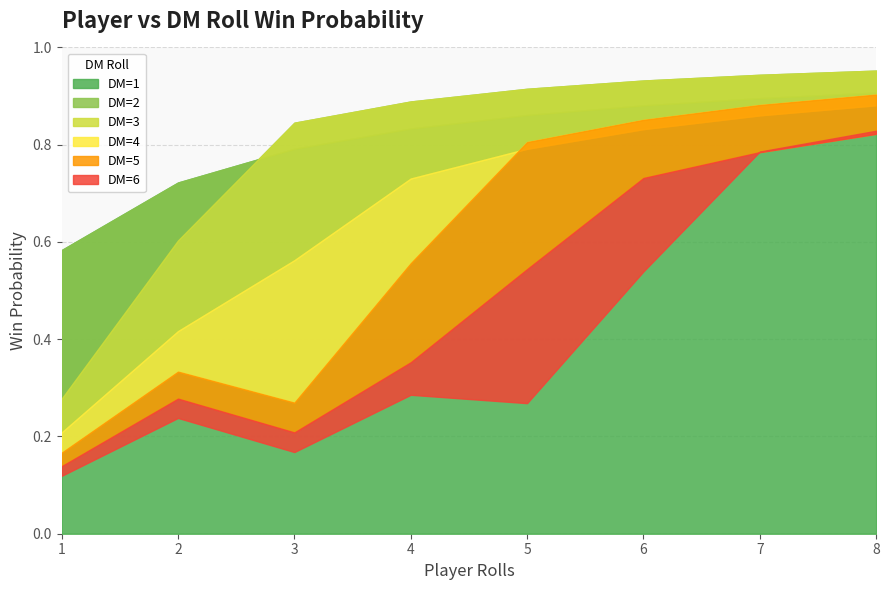

Reading left to right, what are all the values shown in this chart?

DM=1: 0.6	0.7	0.8	0.8	0.9	0.9	0.9	0.9
DM=2: 0.3	0.6	0.8	0.9	0.9	0.9	0.9	1.0
DM=3: 0.2	0.4	0.6	0.7	0.8	0.8	0.9	0.9
DM=4: 0.2	0.3	0.3	0.6	0.8	0.9	0.9	0.9
DM=5: 0.1	0.3	0.2	0.4	0.5	0.7	0.8	0.8
DM=6: 0.1	0.2	0.2	0.3	0.3	0.5	0.8	0.8